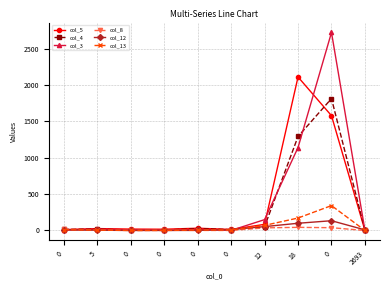

Is this an area chart (filled region under the line)?

No